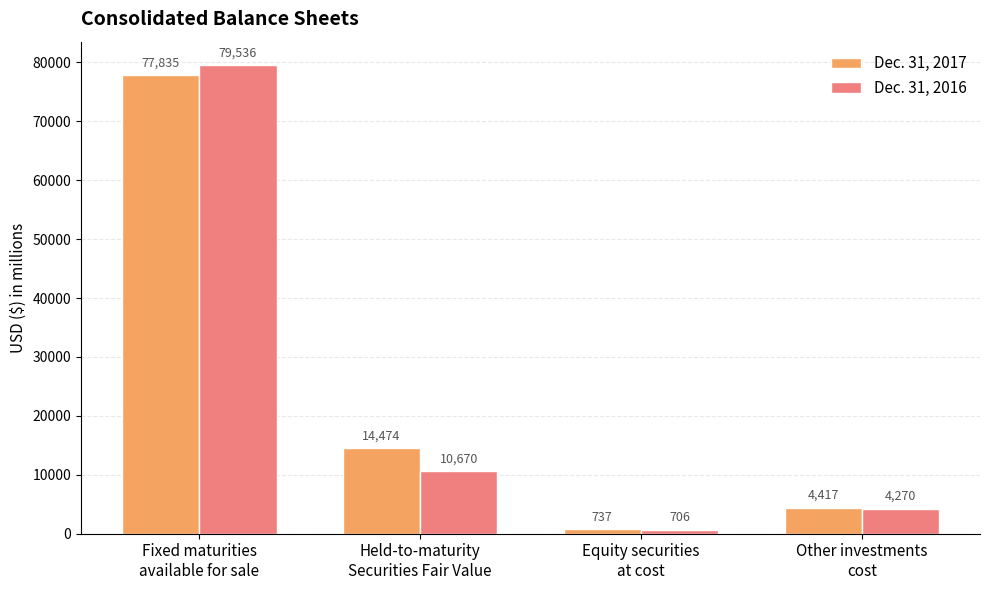

What is the difference between the Dec. 31, 2017 values at Equity securities
at cost and Fixed maturities
available for sale?

77098